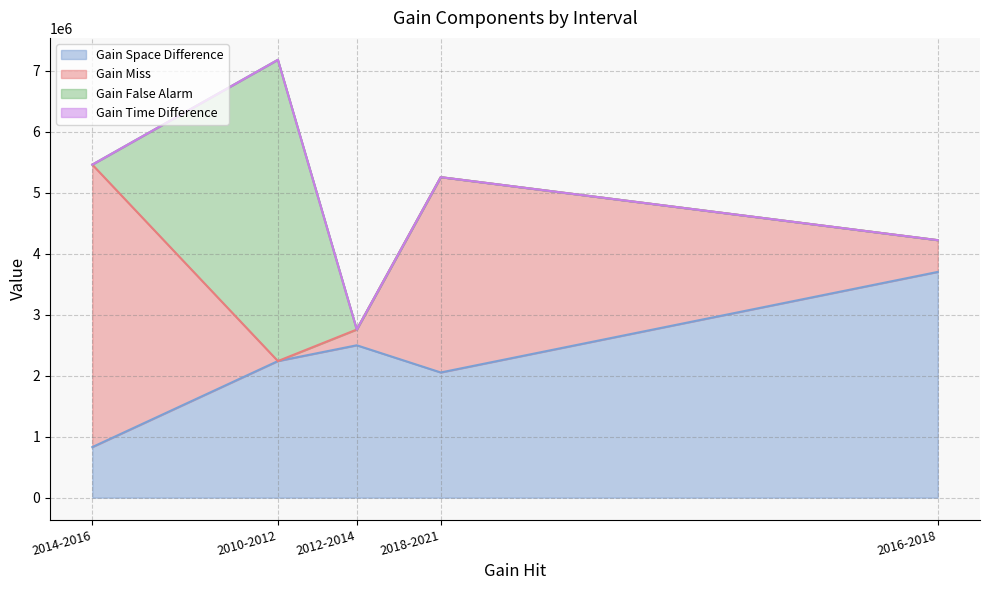

At which category is the sum across all series the highest?

2010-2012